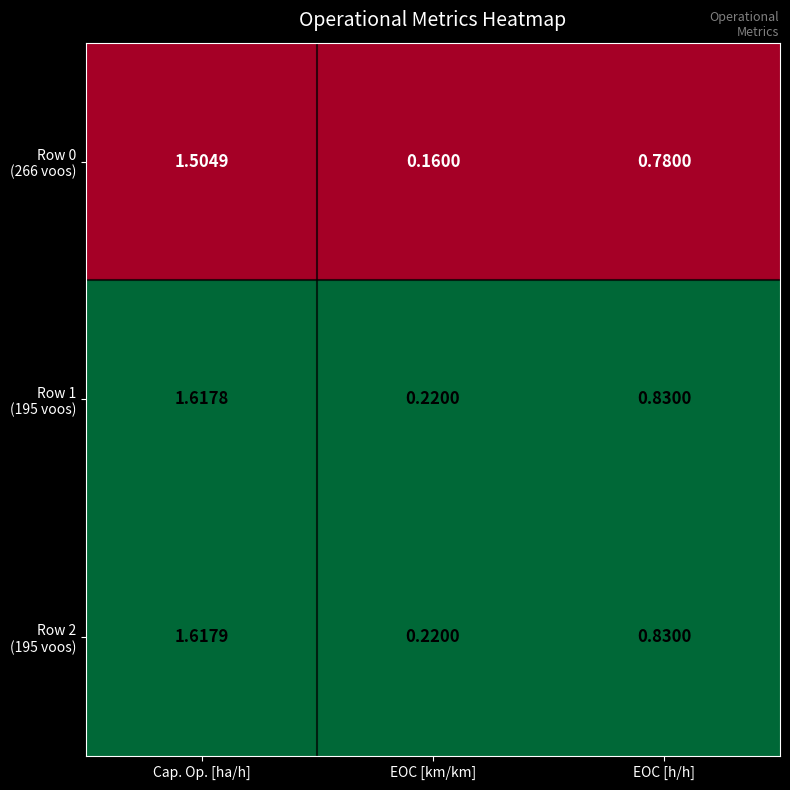

Which category has the lowest value across all series?

EOC [km/km]